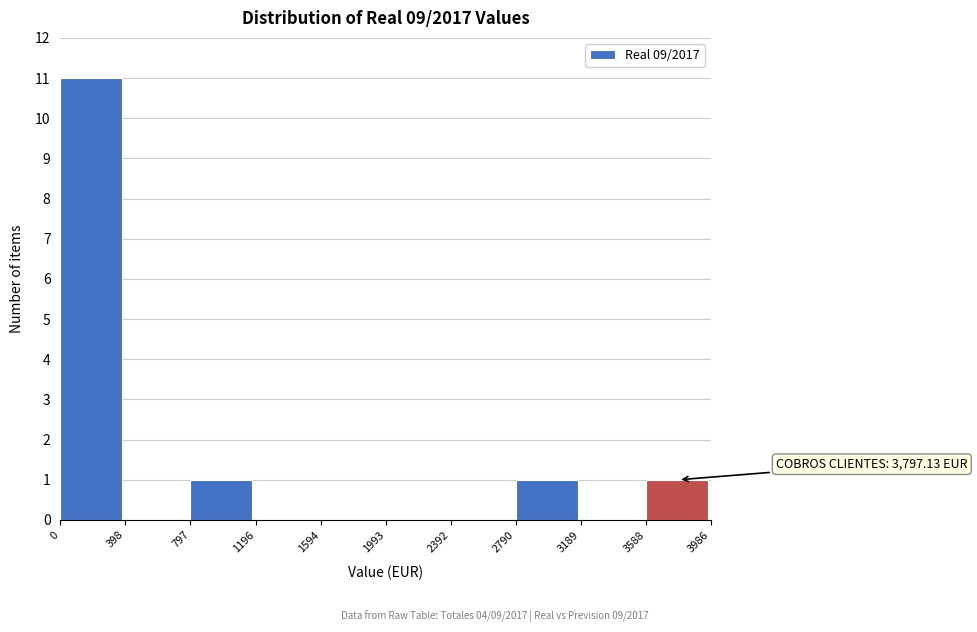

Which range on the x-axis has the tallest bar?

0 to 398